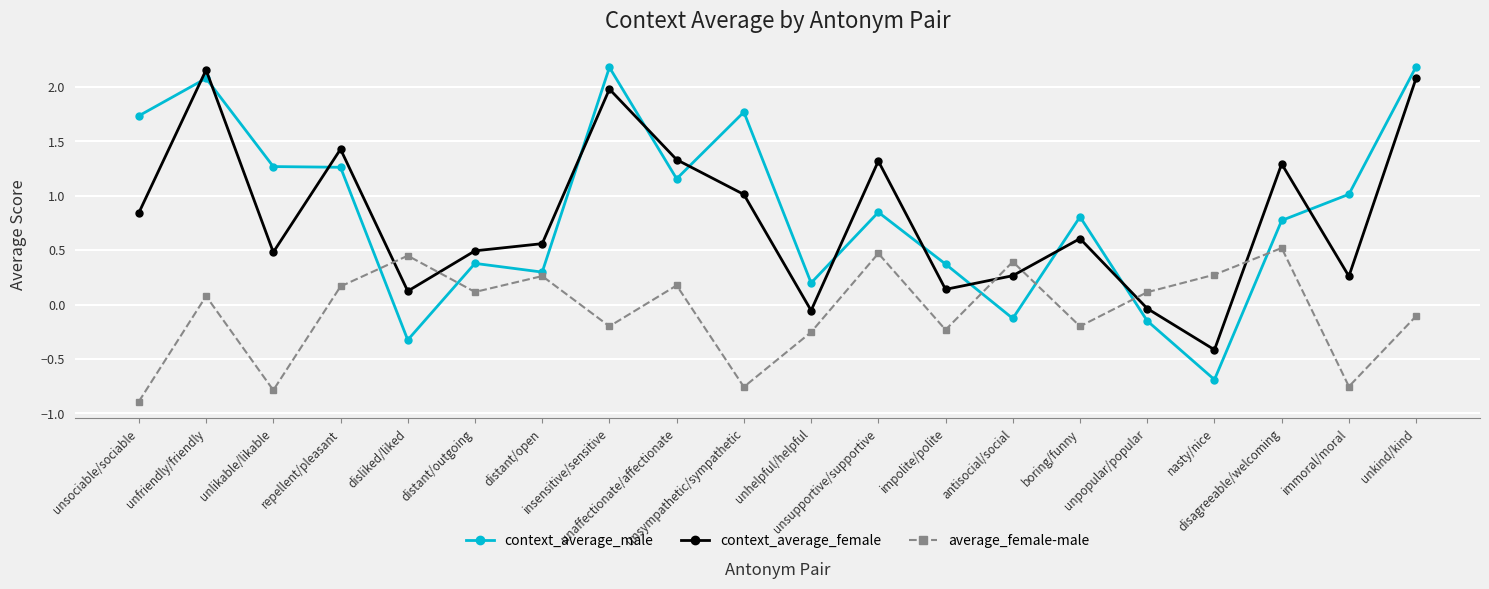

At unaffectionate/affectionate, list the series in order from smallest to largest.

average_female-male, context_average_male, context_average_female